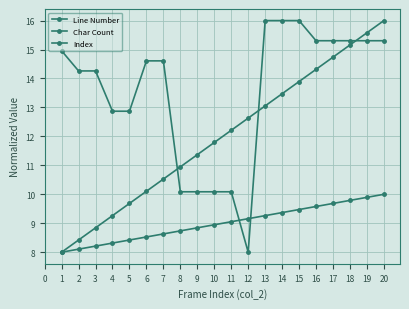

How many values in the Char Count series exceed 14?

13